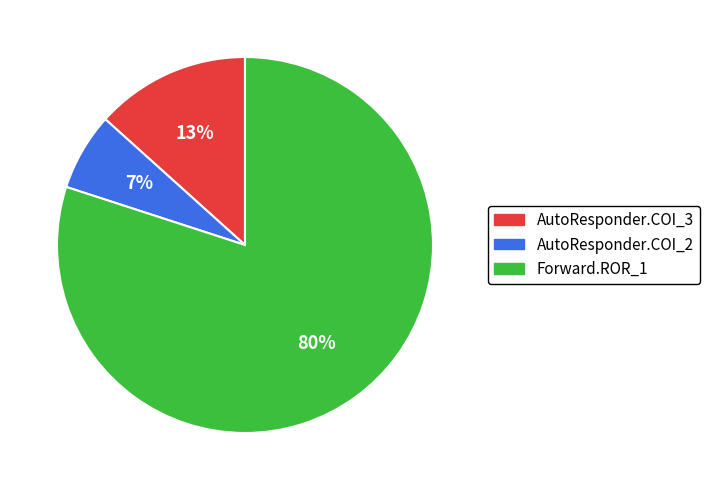

Count the number of slices in the pie.

3